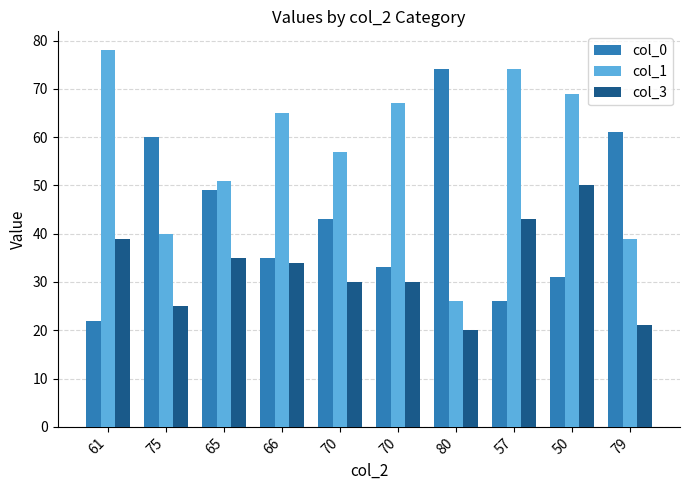

How many bars are there in total?

30